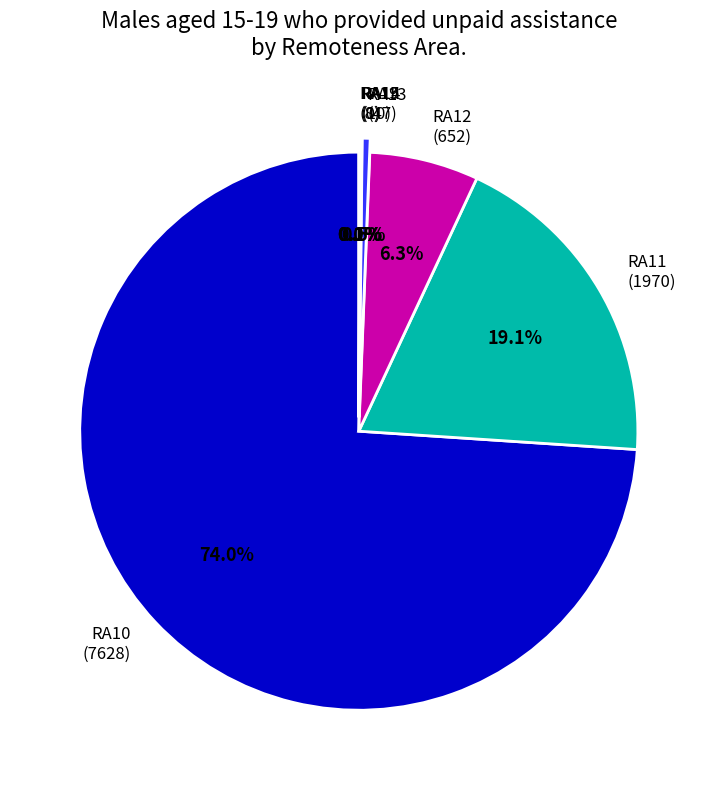

Combined, what portion of the pie is RA12 and RA15?

6.3%